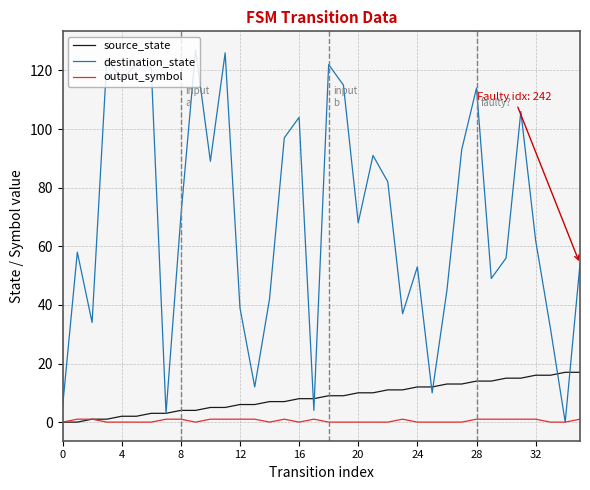

What is the greatest value displayed?

127